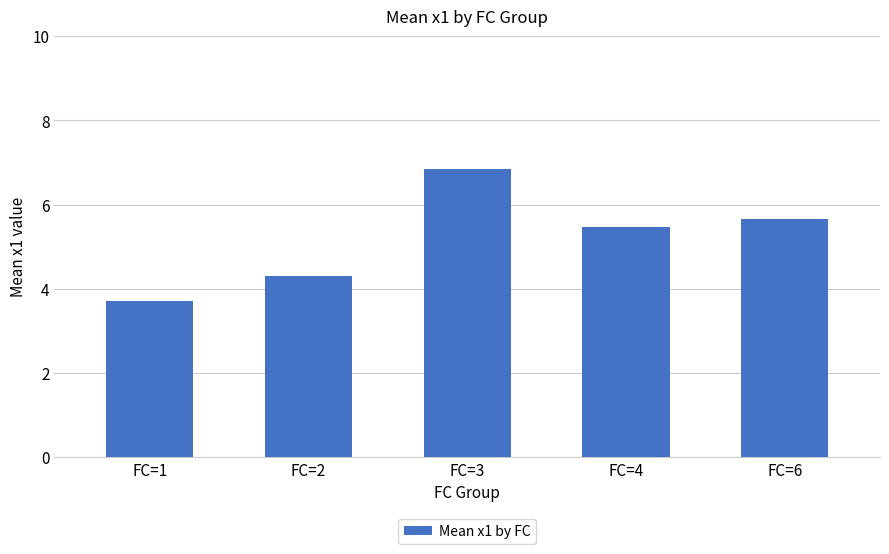

How many bars are there in total?

5